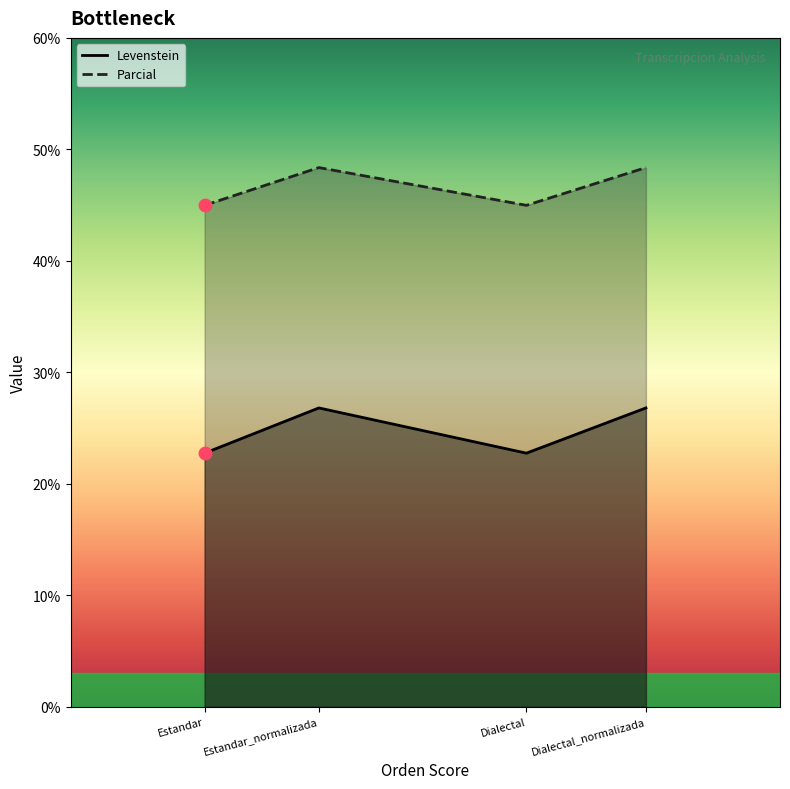

Which series has the widest spread of Y values?

Levenstein